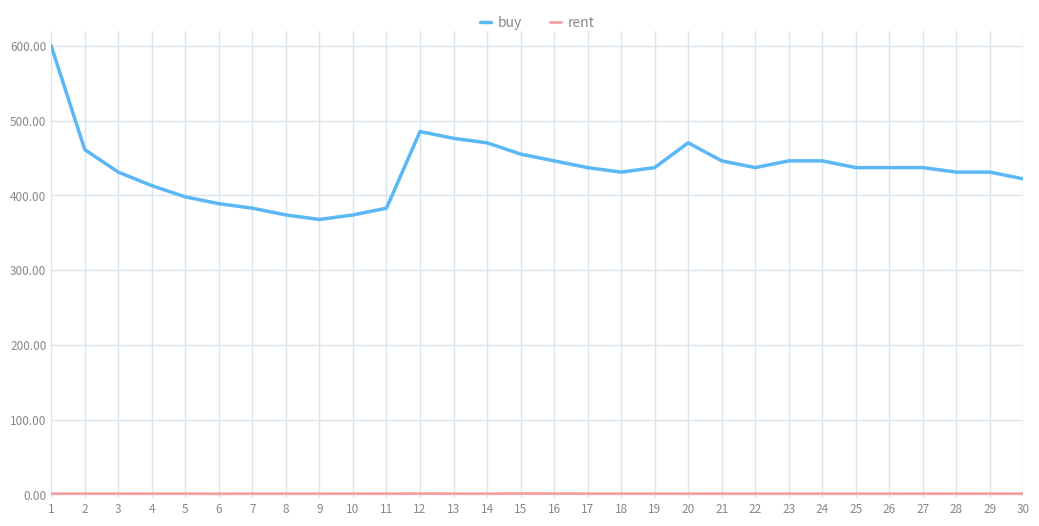

At which label does buy reach its minimum?

9